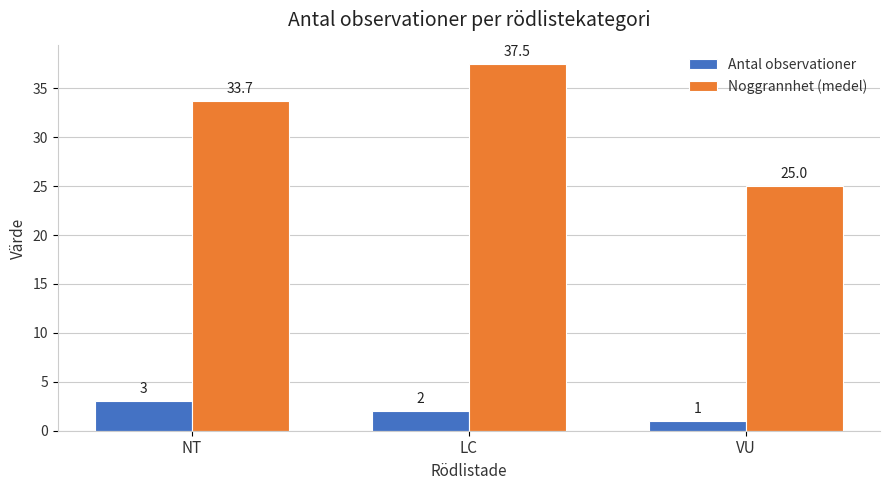

Which series has the largest range (max minus min)?

Noggrannhet (medel)